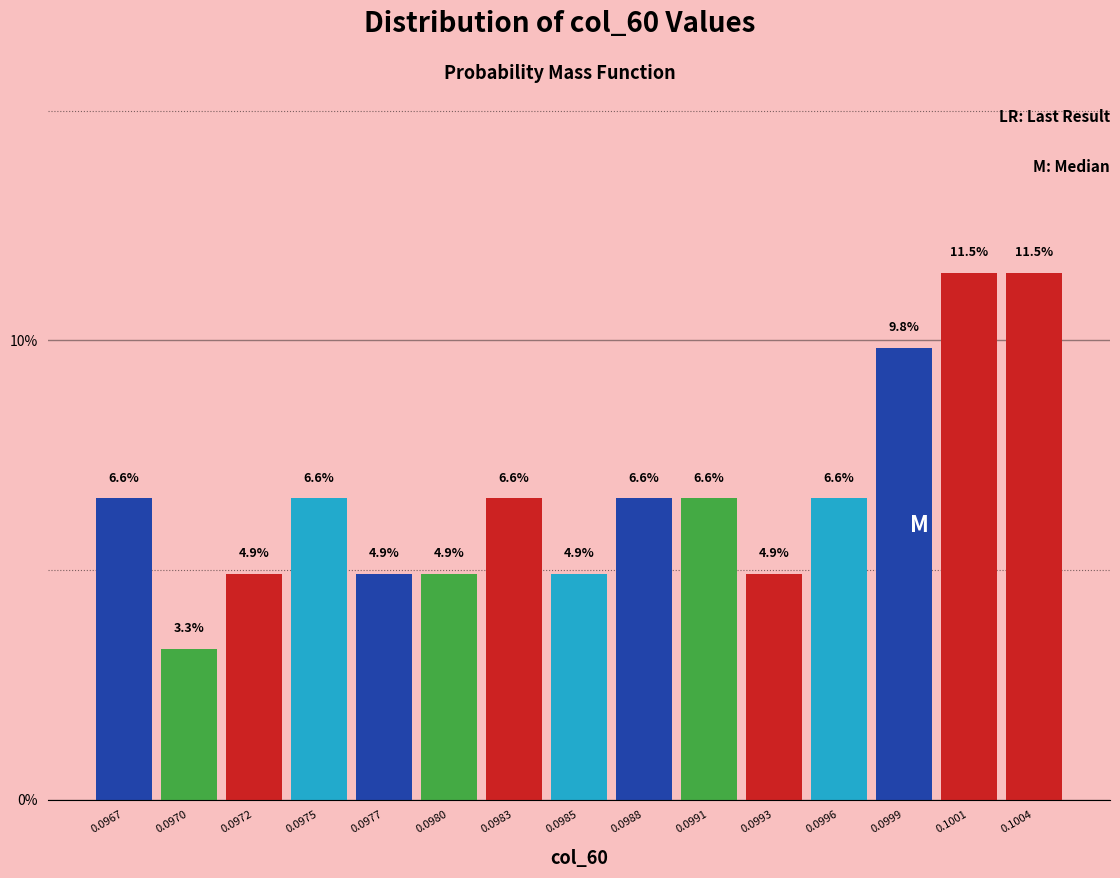

Reading left to right, what are all the values shown in this chart?

6.6	3.3	4.9	6.6	4.9	4.9	6.6	4.9	6.6	6.6	4.9	6.6	9.8	11.5	11.5